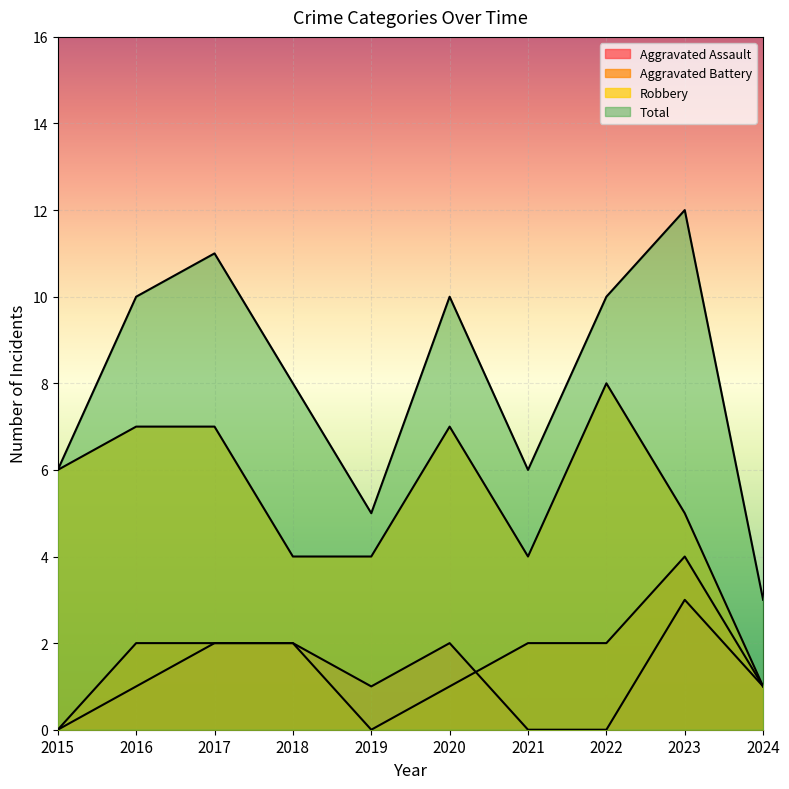

How many values in the Aggravated Assault series are below 1?

3